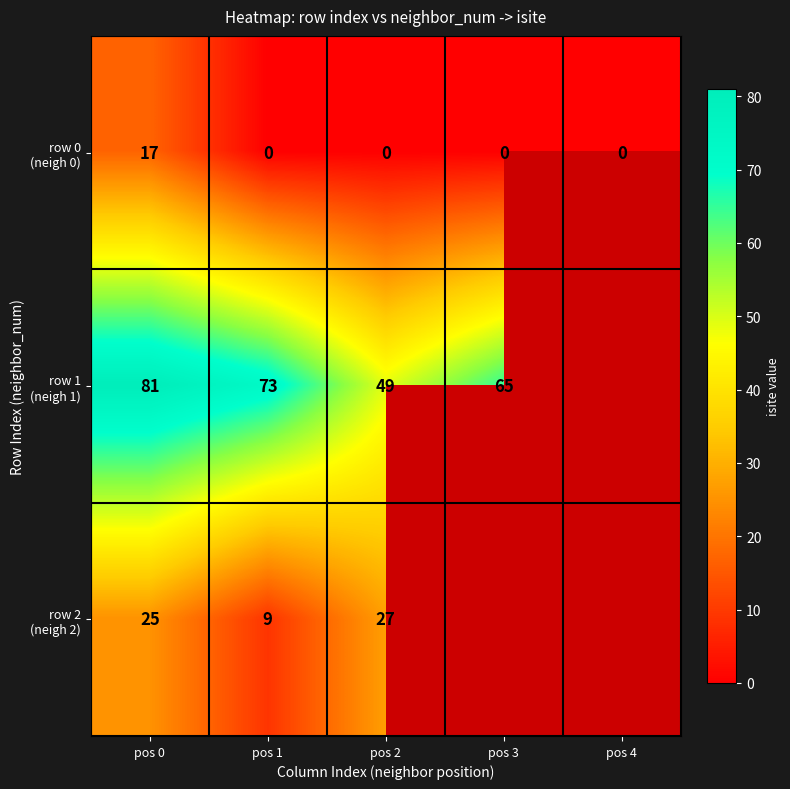

What is the total value across all series at pos 1?

82